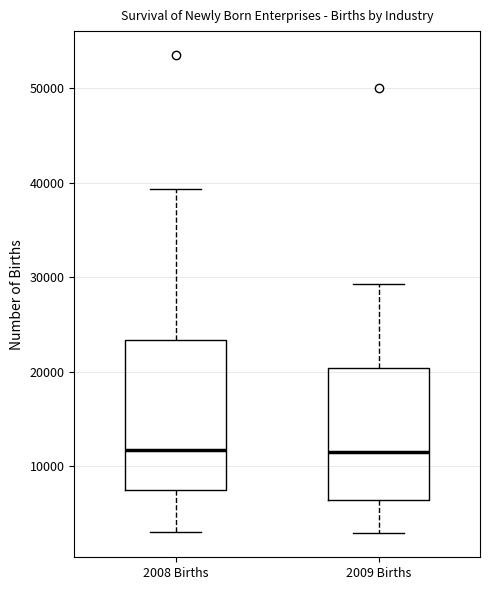

Which box is the tallest, from its lower edge to its upper edge?

2008 Births